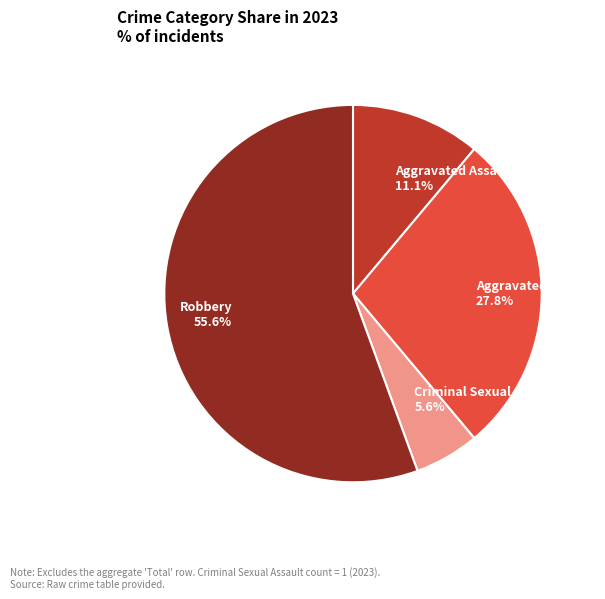

How many slices are in this pie chart?

4